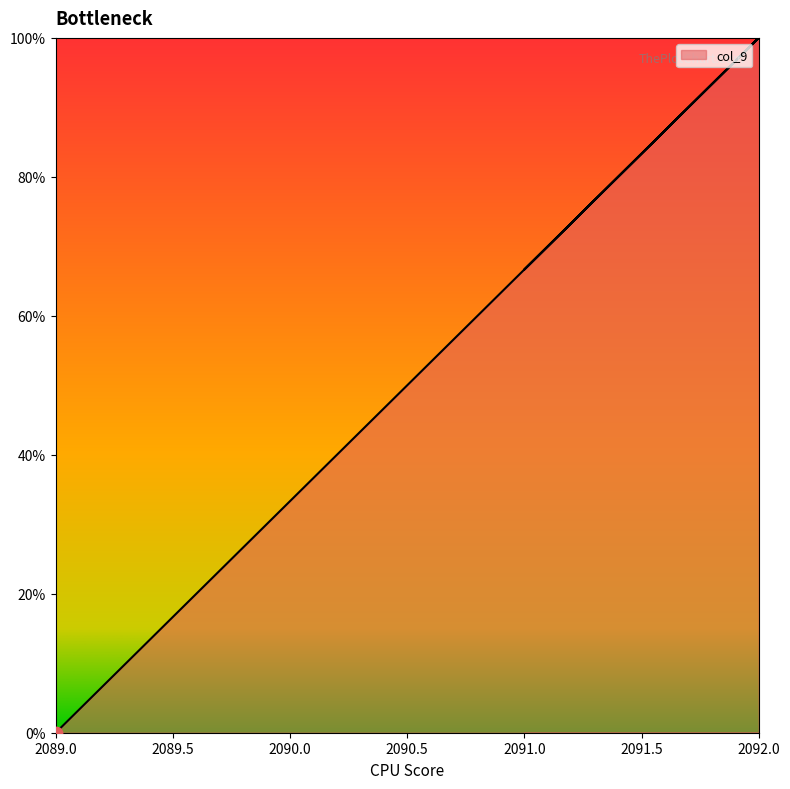

What is the change in value from 2089 to 2091?

+66.7